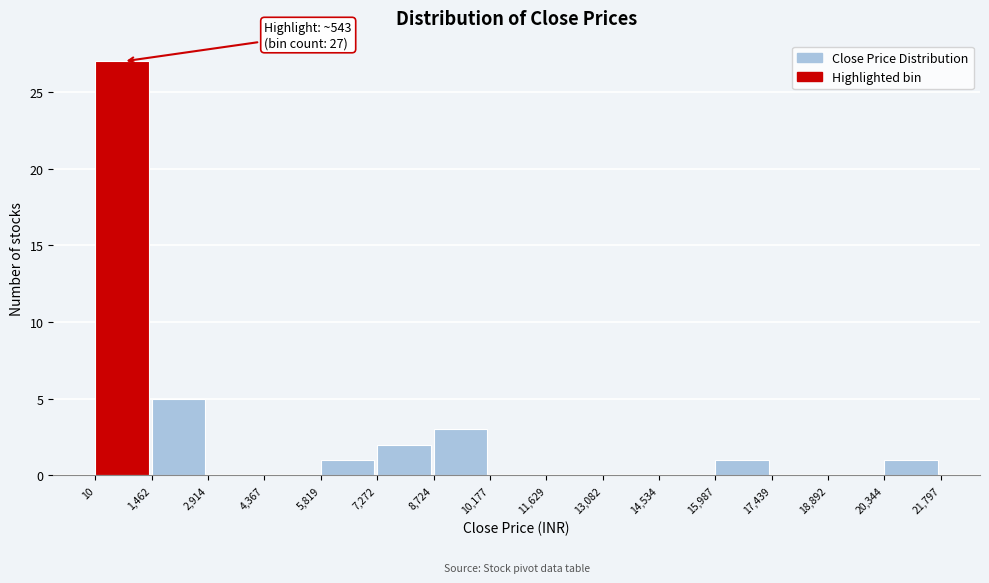

Over which range of the x-axis is the bar tallest?

10 to 1,462